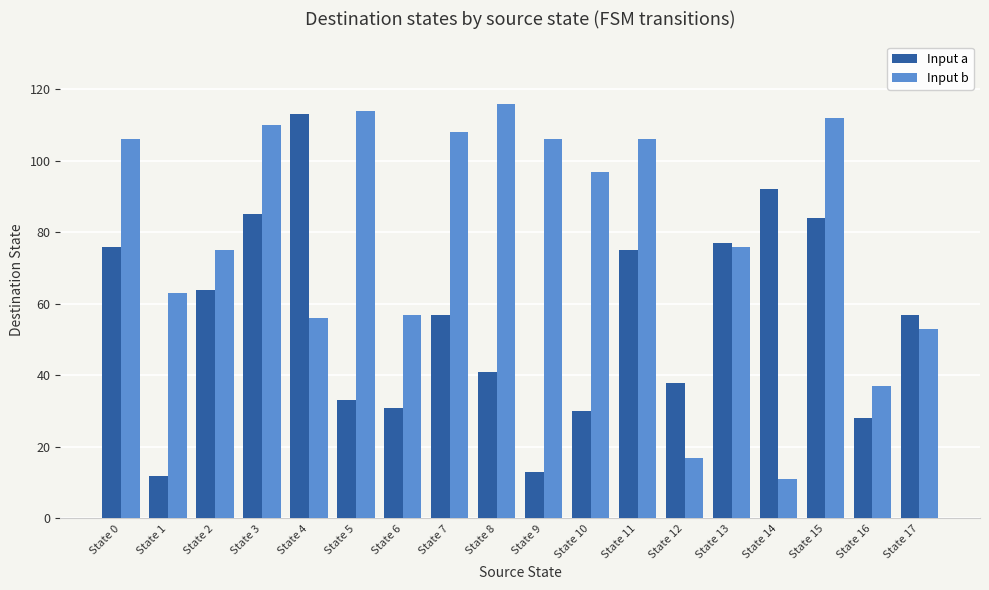

True or false: Input b has a value of 6 at State 12.

False